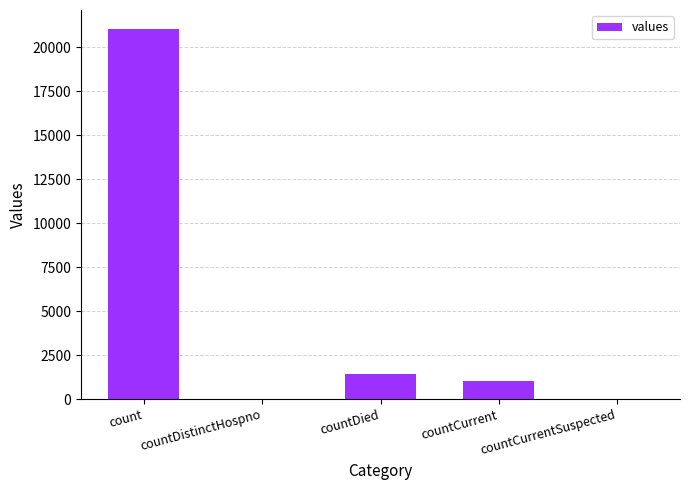

At which label is the value closest to 10525?

countDied